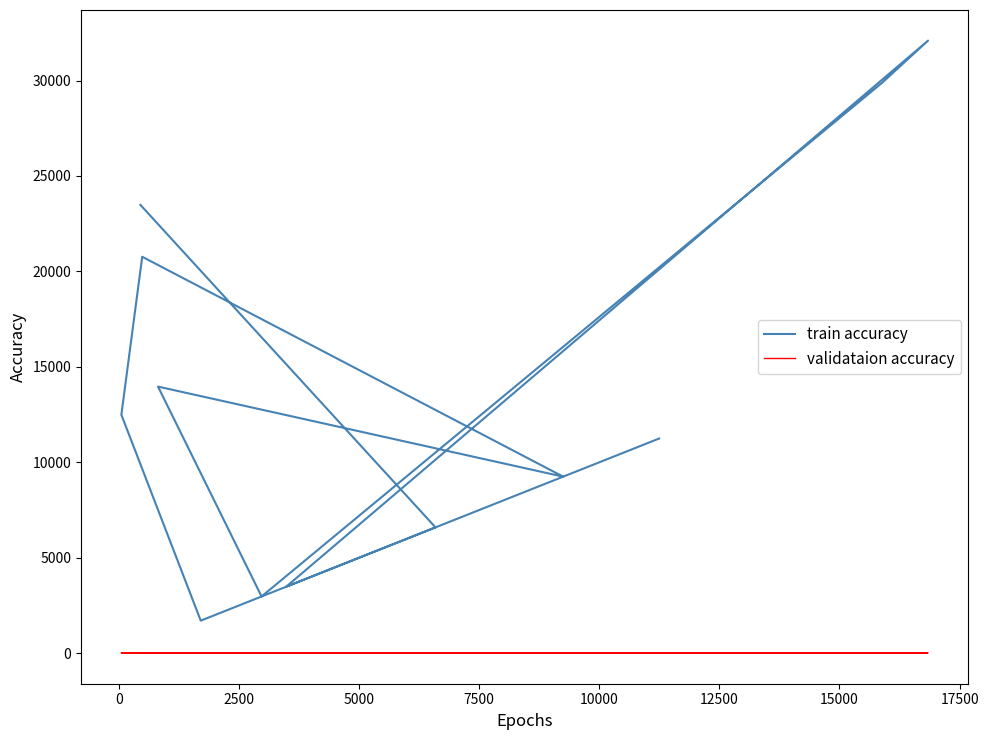

Between 7500 and 0, which is larger?

7500